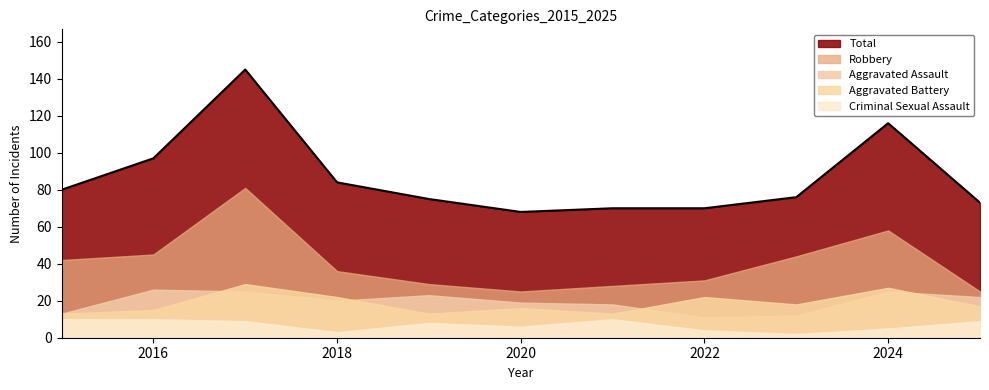

Where is the first local maximum for Robbery?

2017